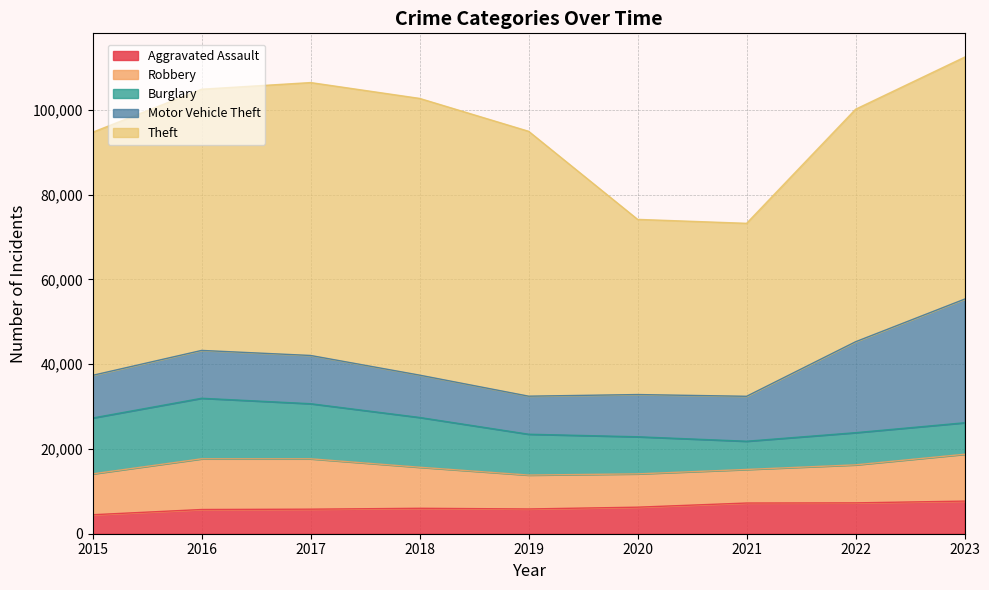

Rank the categories by Aggravated Assault value from highest to lowest.

2023, 2022, 2021, 2020, 2018, 2019, 2017, 2016, 2015